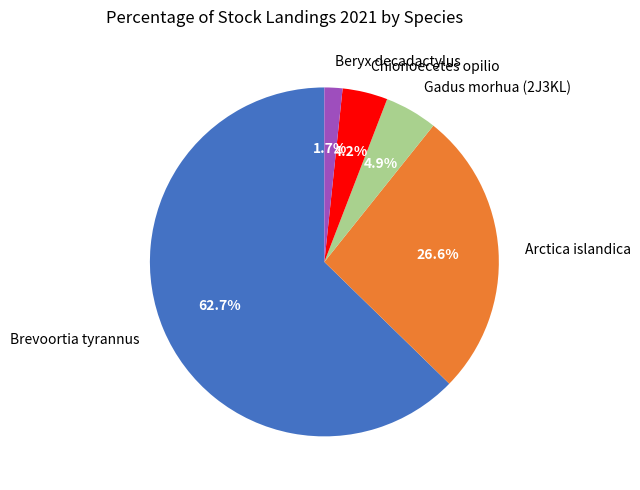

Count the number of slices in the pie.

5